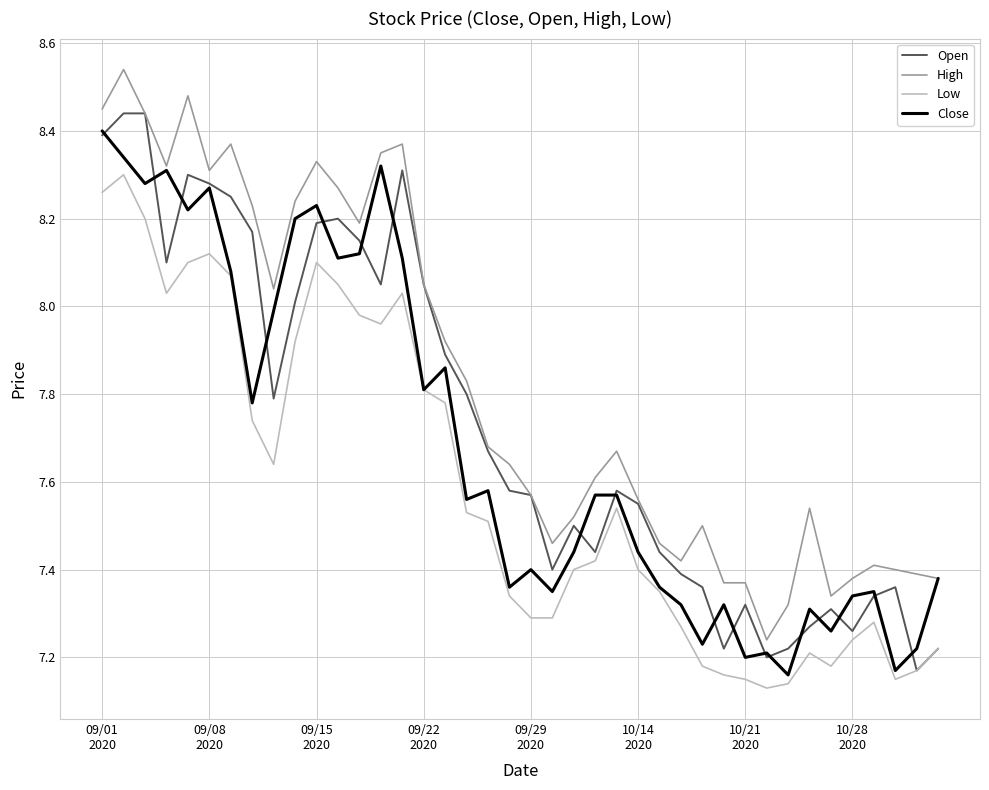

How many lines are shown in the chart?

4